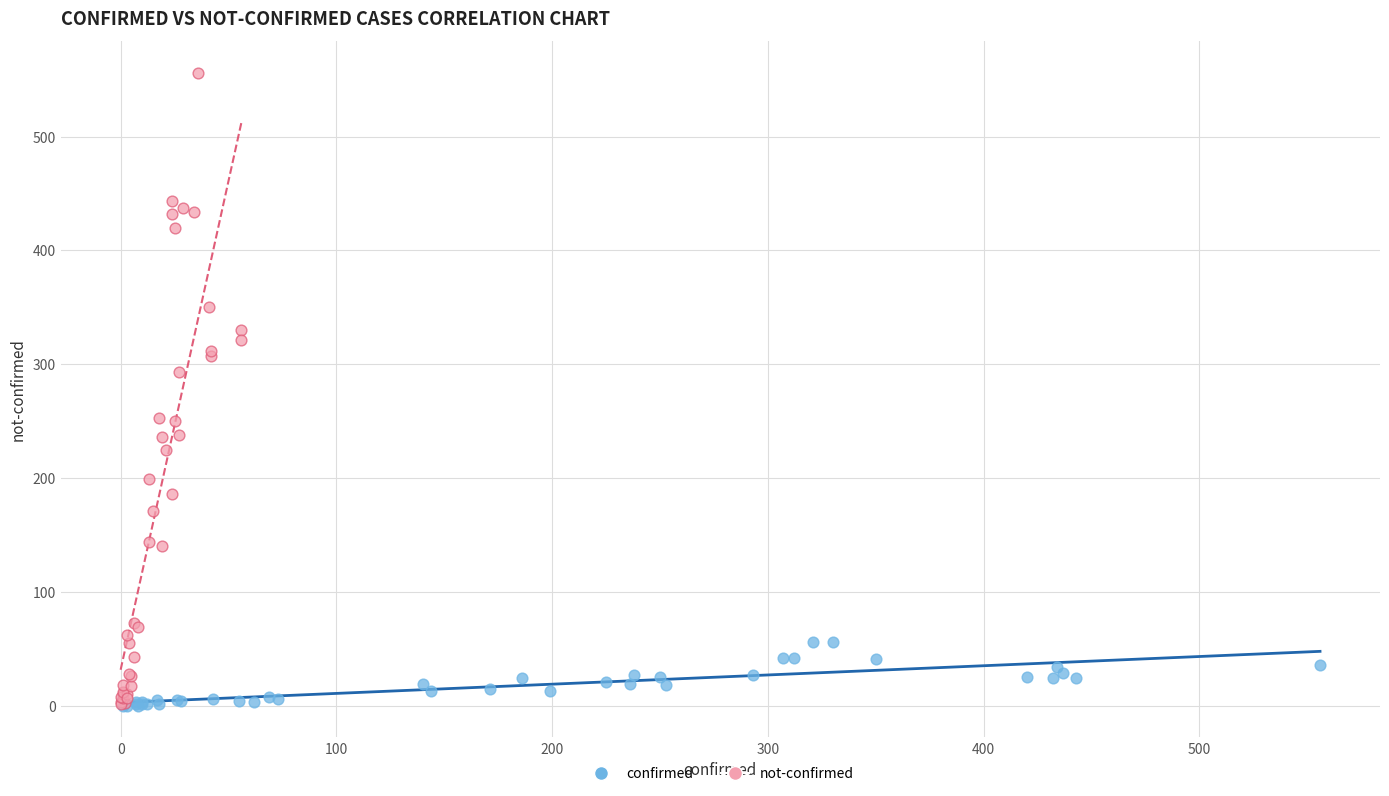

Which series has the widest spread of Y values?

not-confirmed